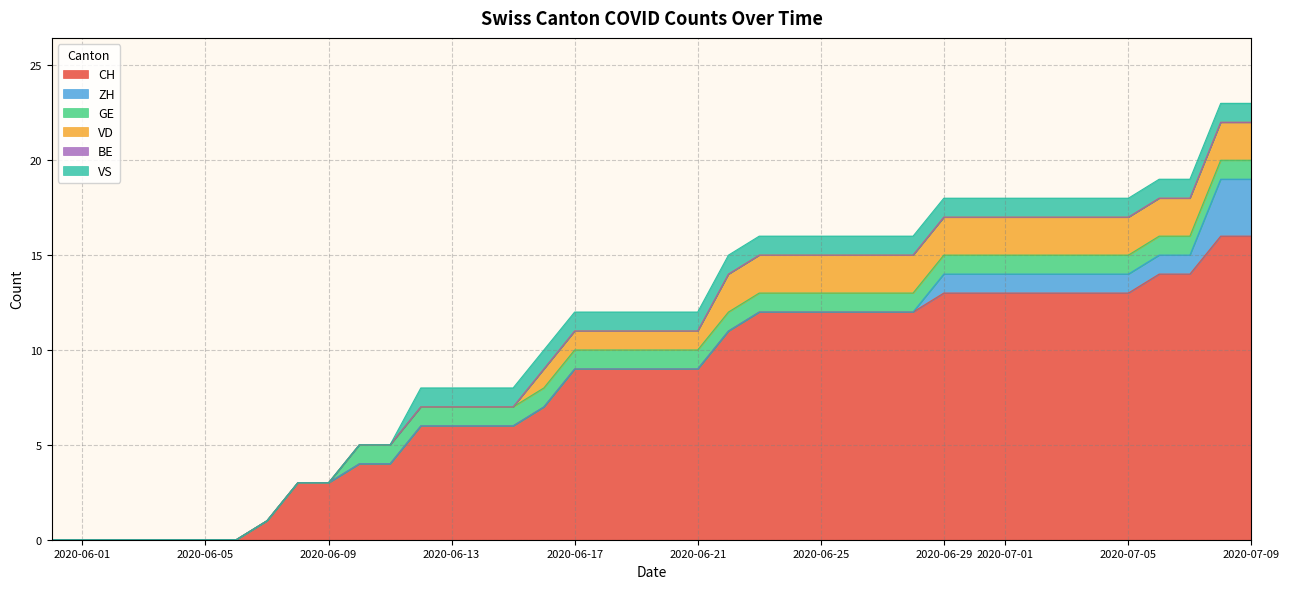

The ZH series shows 3 at 10. True or false?

True